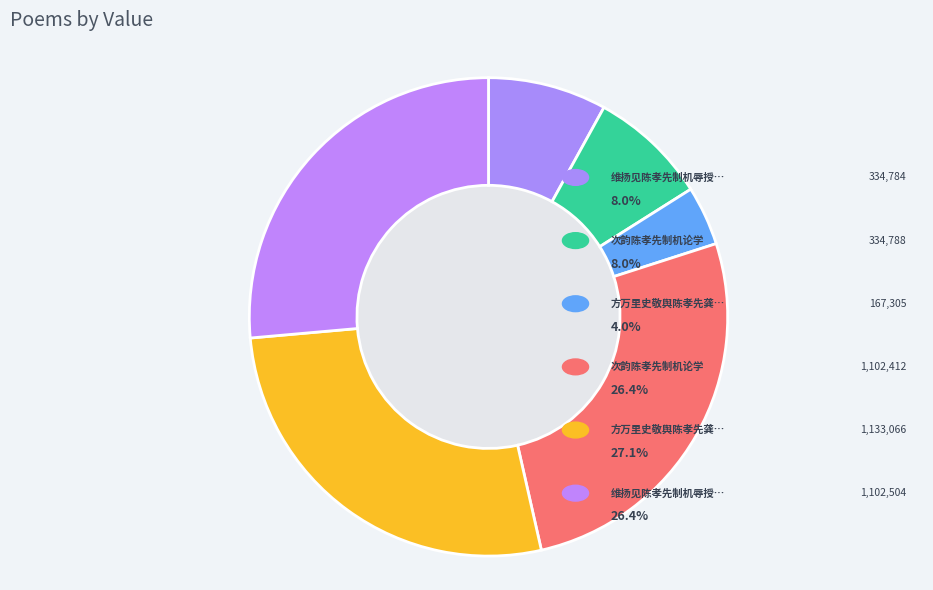

How many segments does this pie chart have?

6